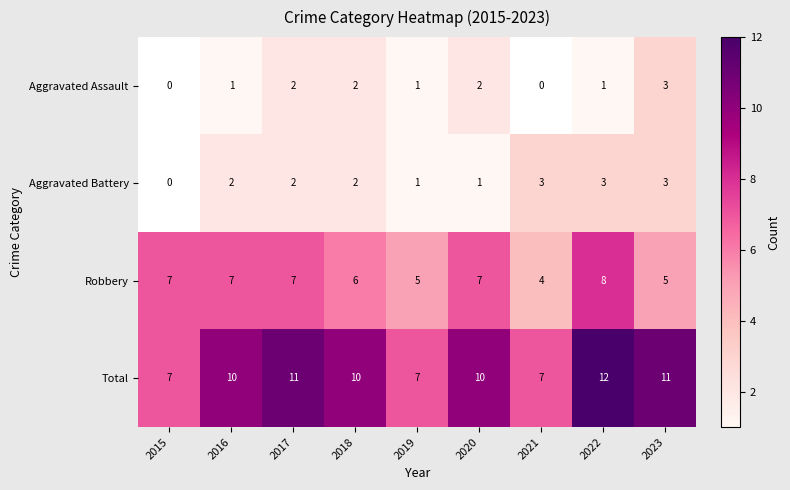

Where does the Aggravated Battery series first go above 2?

2021